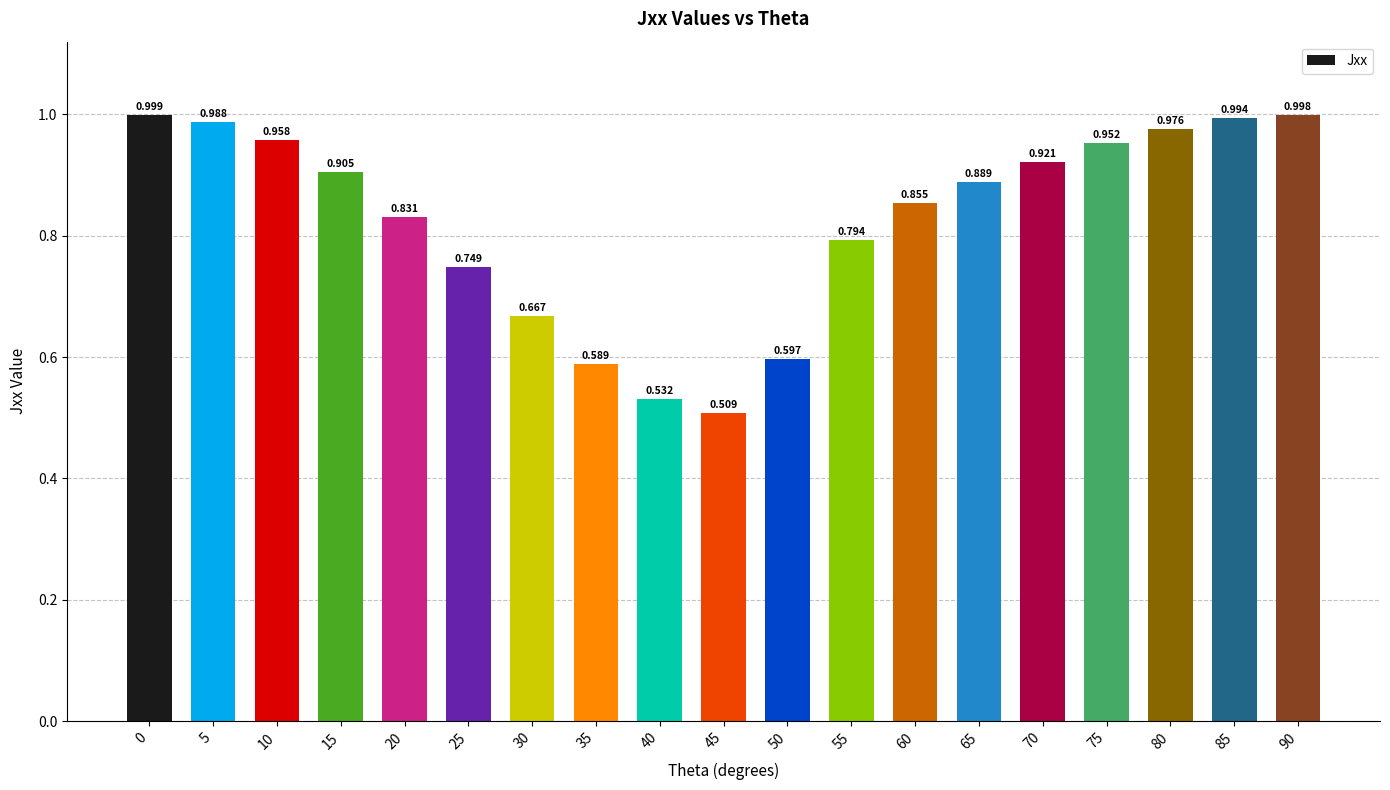

True or false: the data shows 0.3 at 20.

False